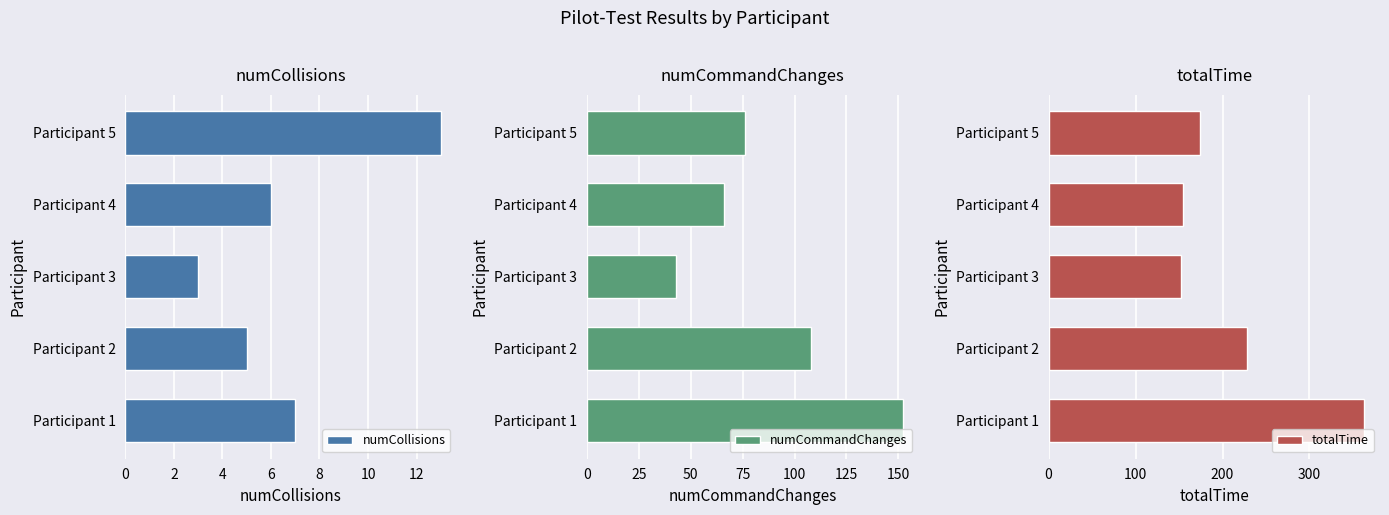

How many bars are there in total?

15